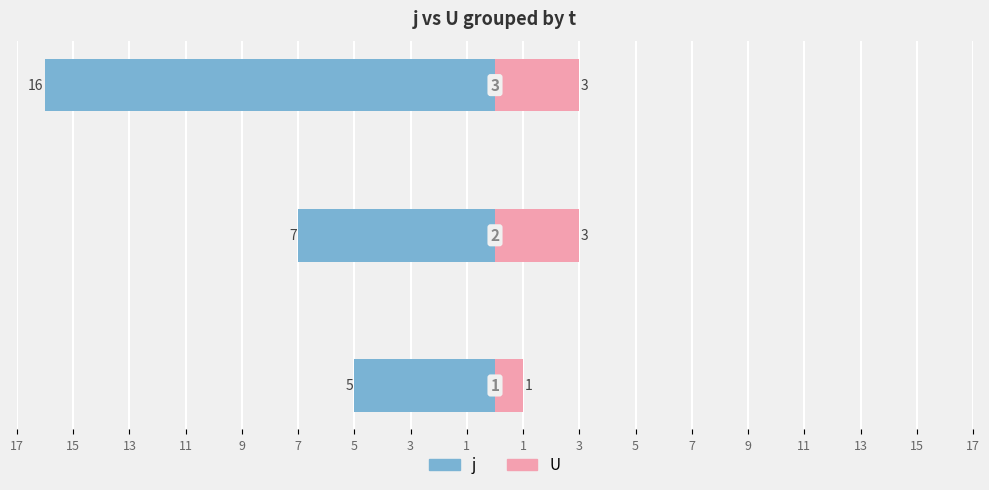

What is the maximum value for U?

3